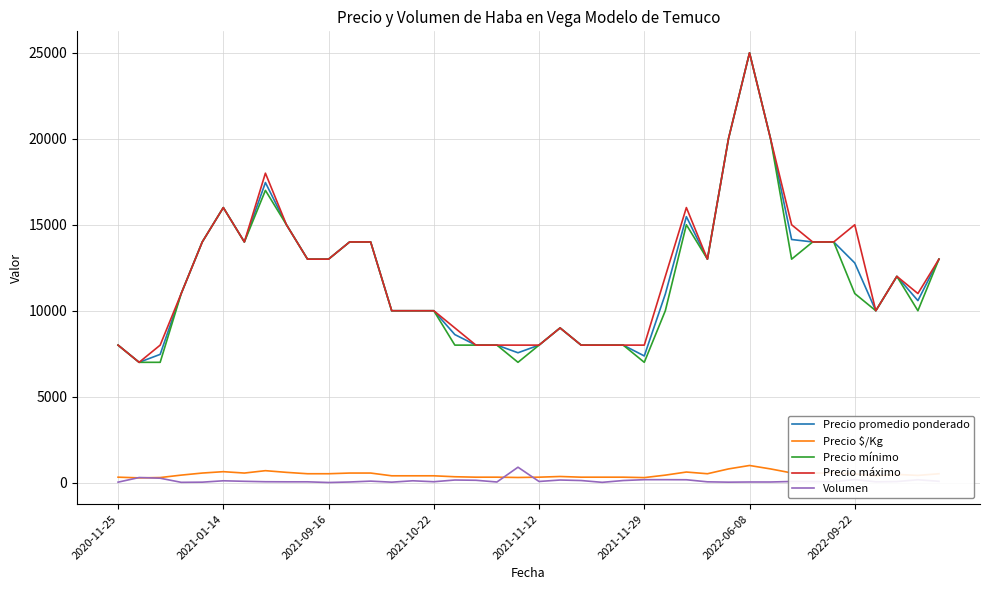

True or false: Precio promedio ponderado and Precio $/Kg intersect in this chart.

False